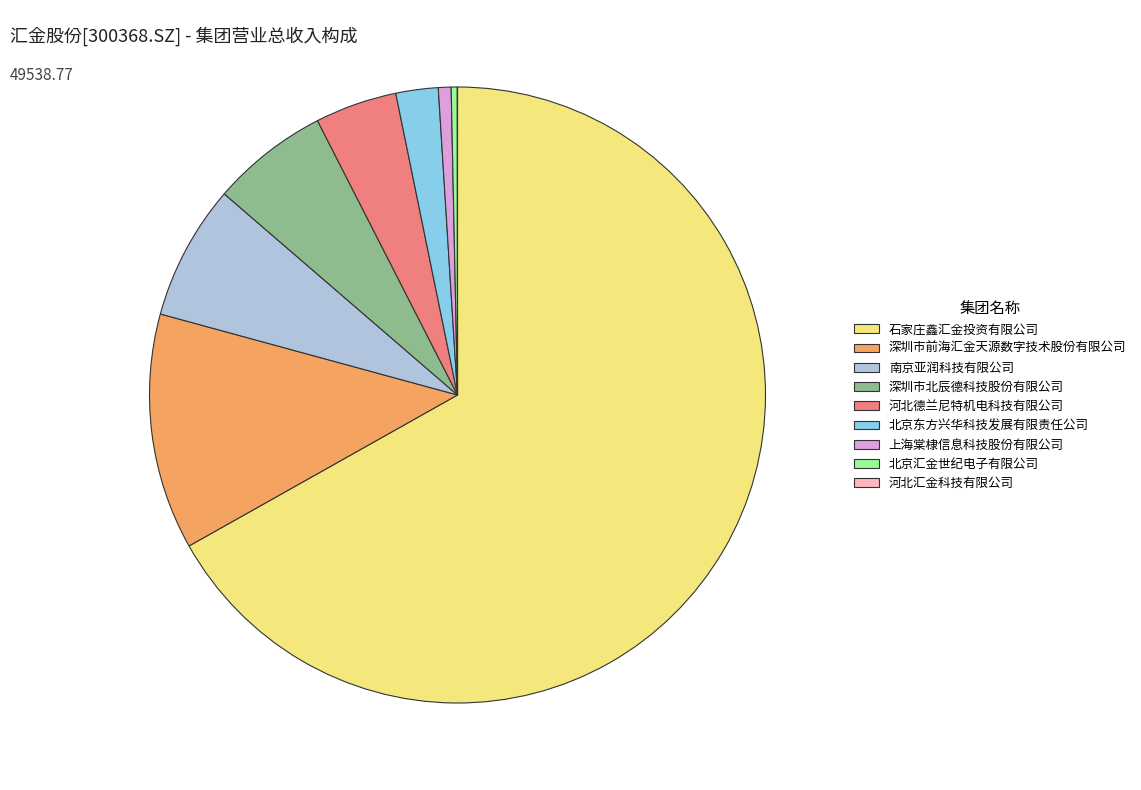

What is the largest slice in the pie chart?

石家庄鑫汇金投资有限公司